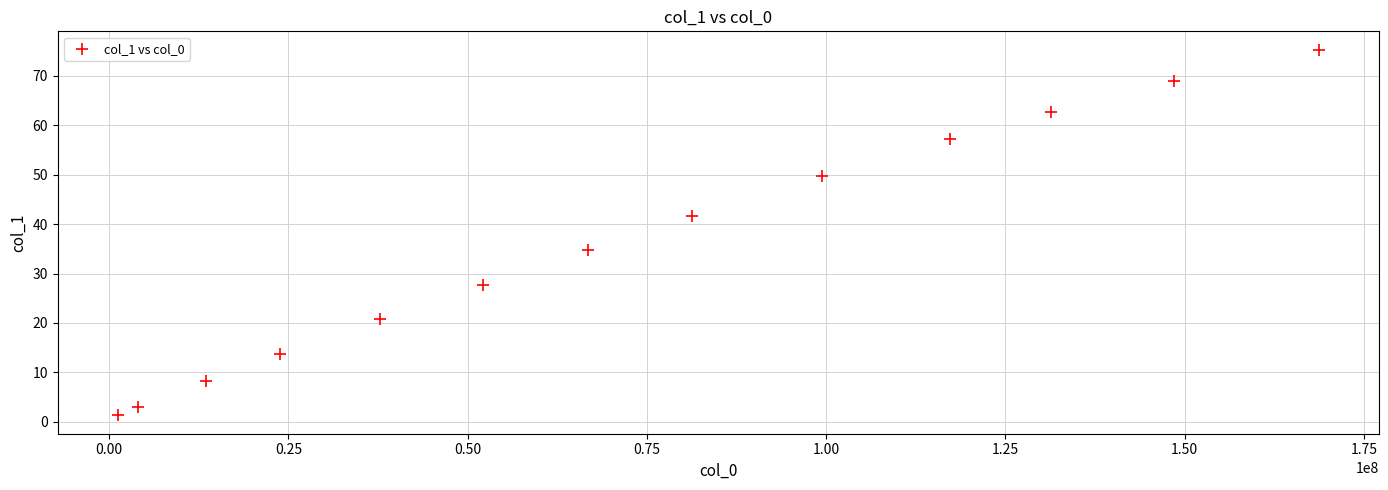

What is the range of Y values (max minus min)?

74.0